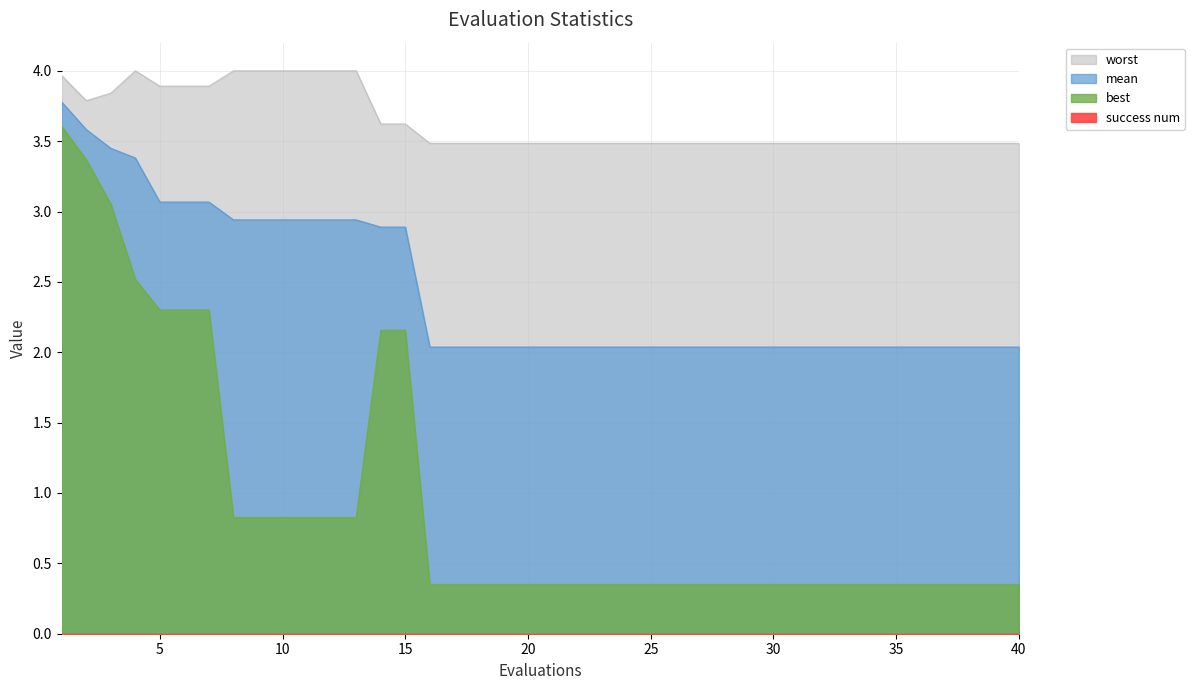

At how many categories does at least one series exceed 3?

40